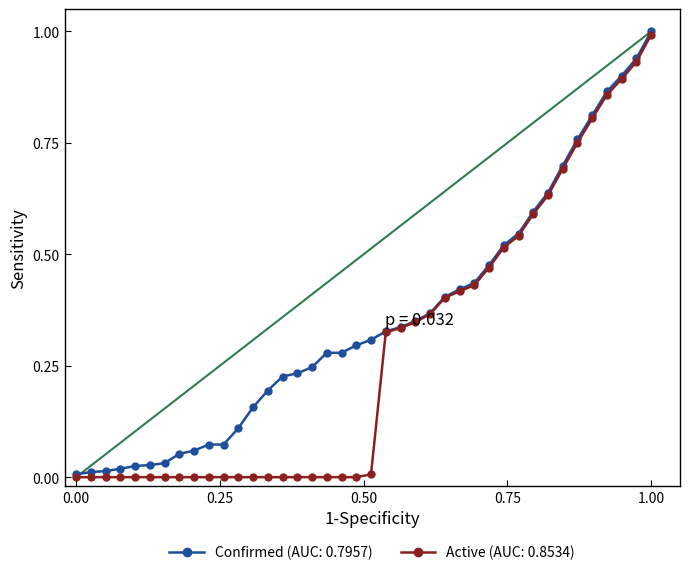

Does the chart have visible grid lines?

No